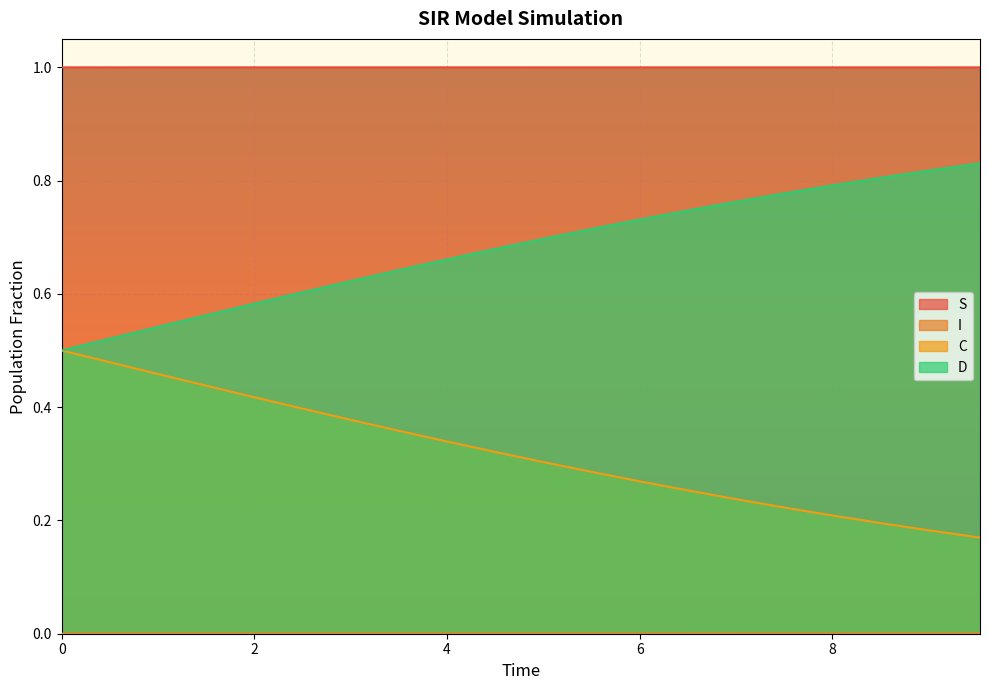

Reading left to right, what are all the values shown in this chart?

S: 1.0	1.0	1.0	1.0	1.0	1.0	1.0	1.0	1.0	1.0	1.0	1.0	1.0	1.0	1.0	1.0	1.0	1.0	1.0	1.0
I: 0.0	0.0	0.0	0.0	0.0	0.0	0.0	0.0	0.0	0.0	0.0	0.0	0.0	0.0	0.0	0.0	0.0	0.0	0.0	0.0
C: 0.5	0.5	0.5	0.4	0.4	0.4	0.4	0.4	0.3	0.3	0.3	0.3	0.3	0.3	0.2	0.2	0.2	0.2	0.2	0.2
D: 0.5	0.5	0.5	0.6	0.6	0.6	0.6	0.6	0.7	0.7	0.7	0.7	0.7	0.7	0.8	0.8	0.8	0.8	0.8	0.8